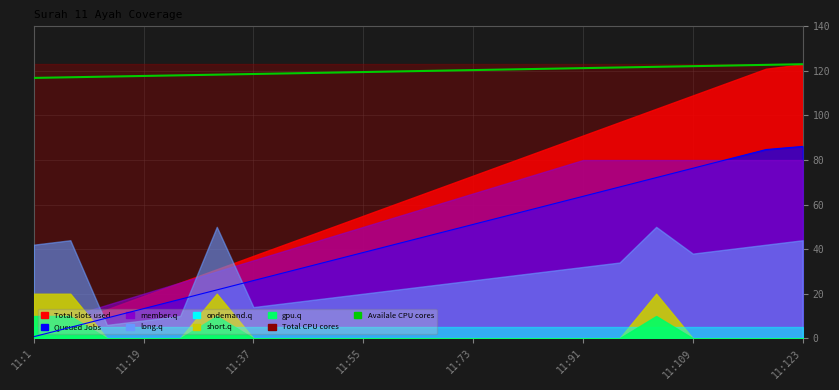

How many values are below 120?

11